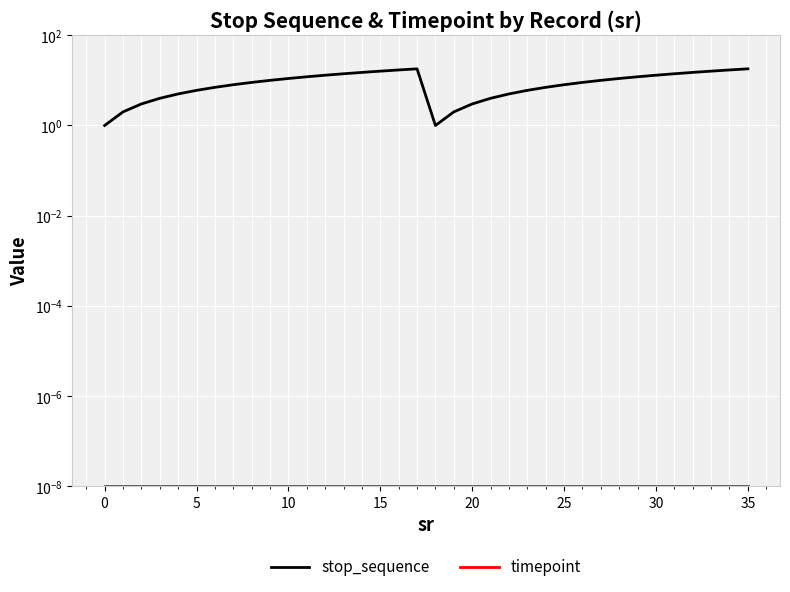

Which series has the largest total across all categories?

stop_sequence